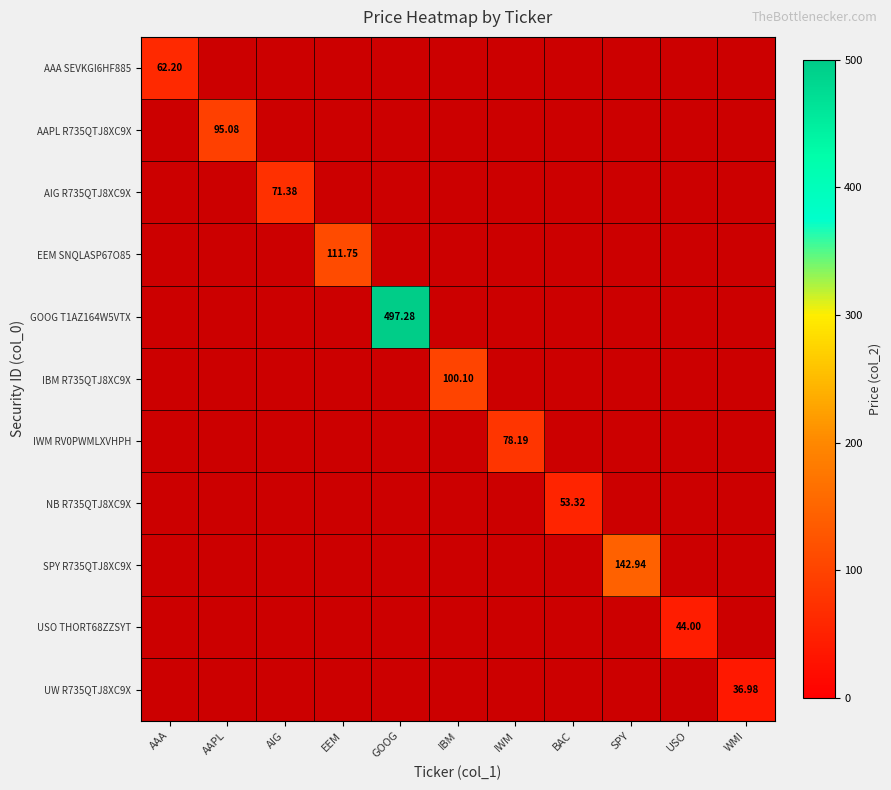

Between USO and AIG, which is larger?

AIG